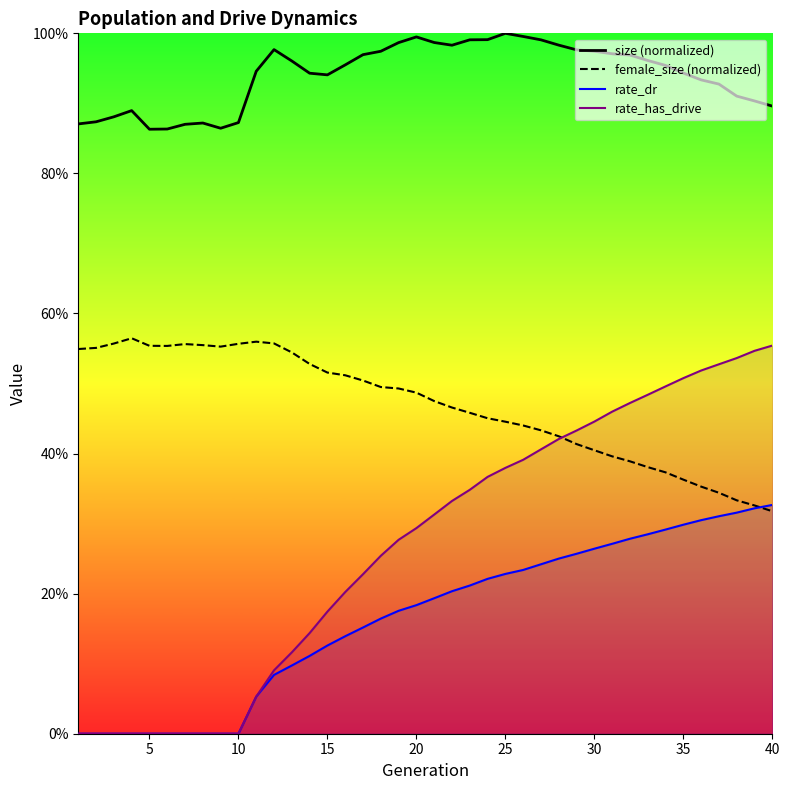

True or false: rate_has_drive and rate_dr cross at least once.

False